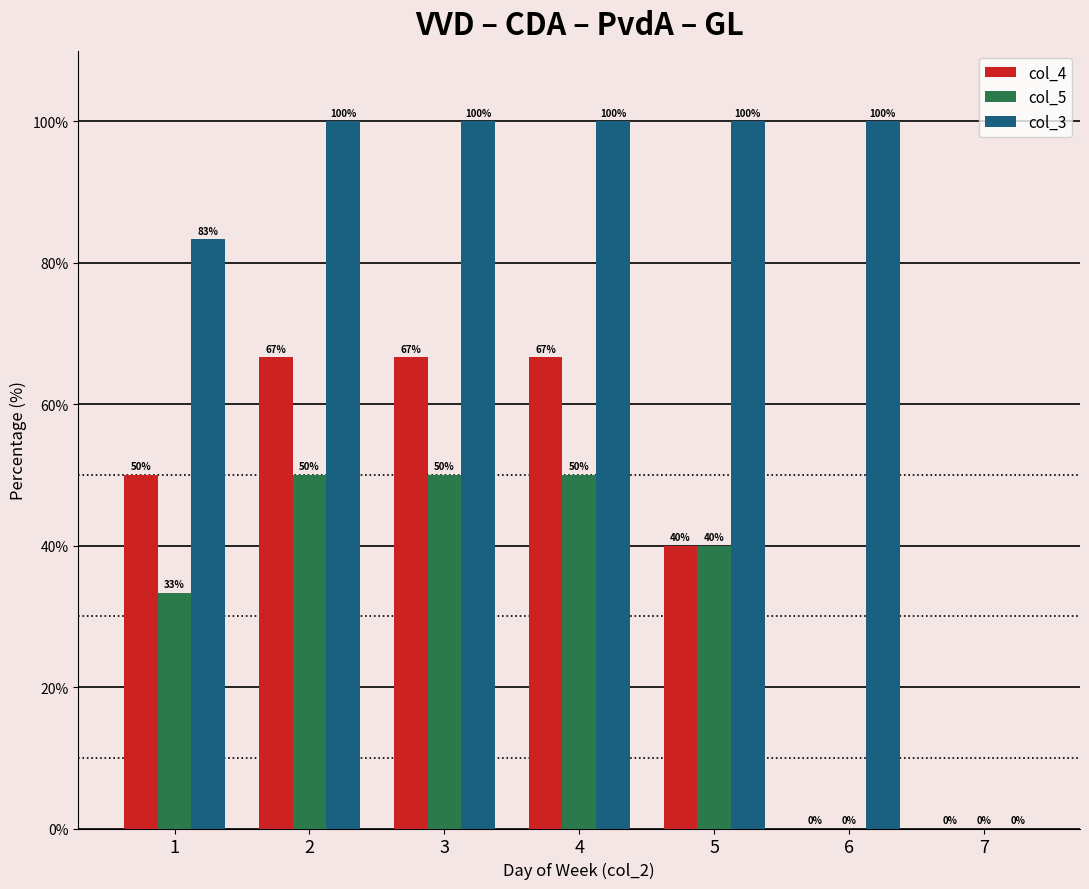

How many col_5 values are between 0 and 50?

7